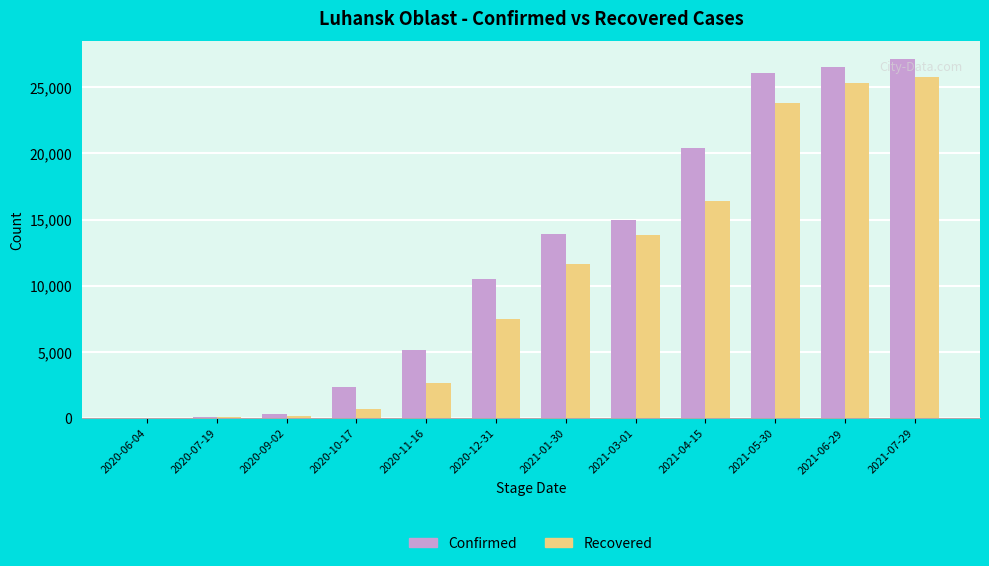

What is the spread (max minus min) of values at 2020-09-02?

153